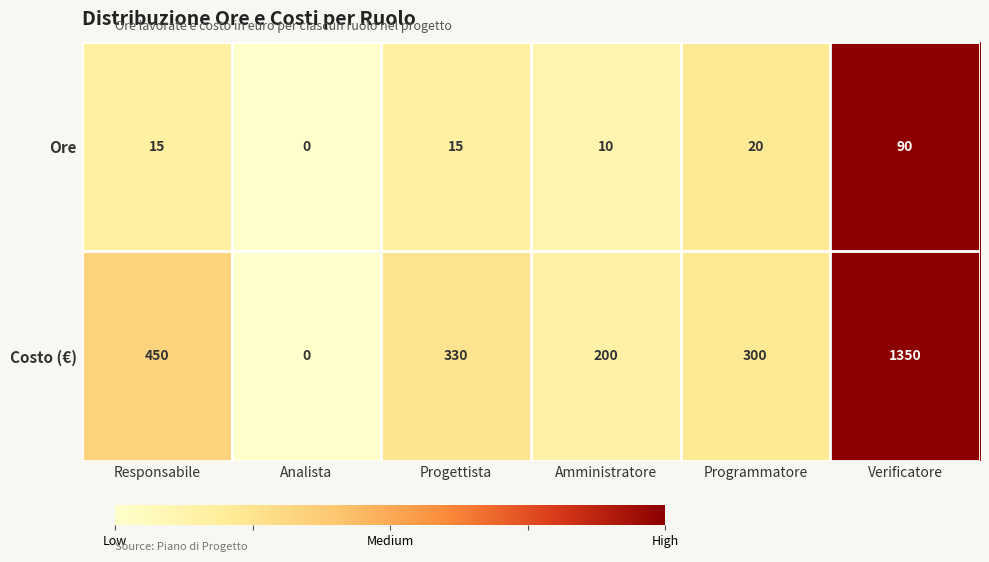

At which category does the chart reach its minimum across all series?

Analista